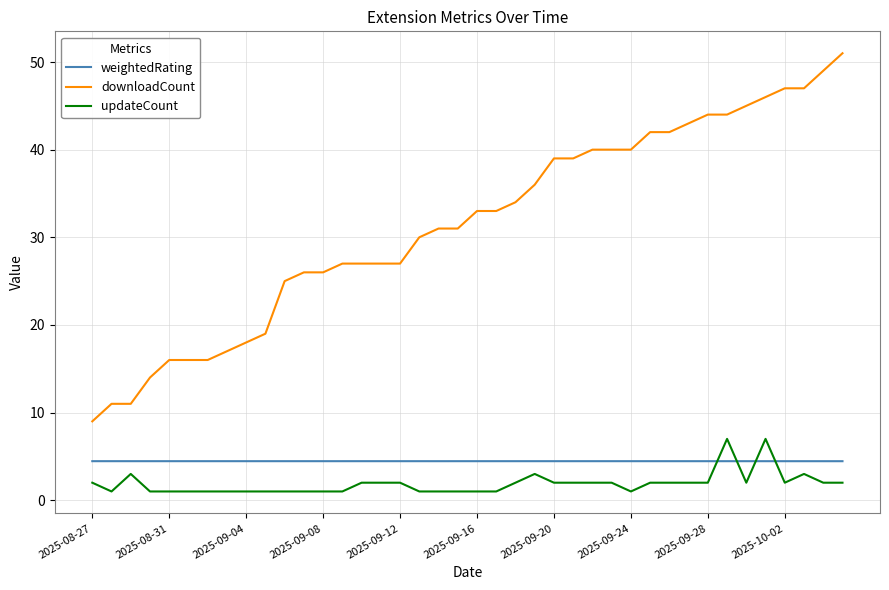

List the series in order of their peak value, lowest first.

weightedRating, updateCount, downloadCount